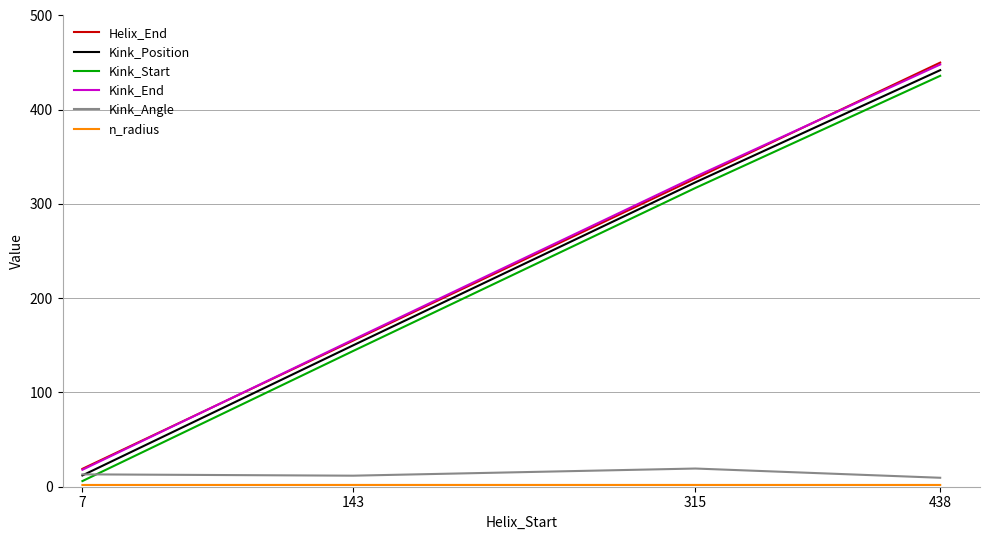

How many lines are shown in the chart?

6